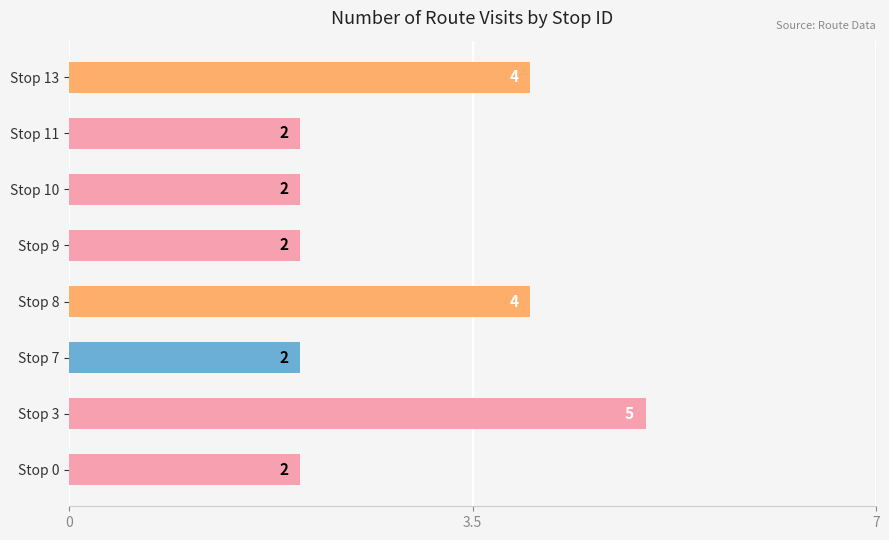

What is the maximum value shown in the chart?

5